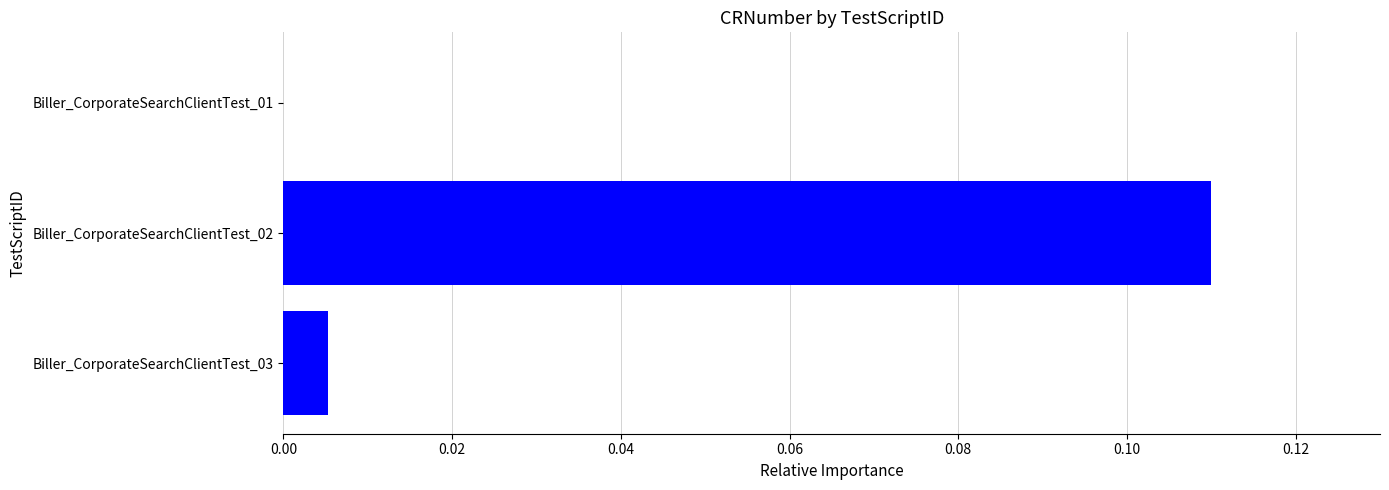

The value at Biller_CorporateSearchClientTest_01 is -0.1. True or false?

False